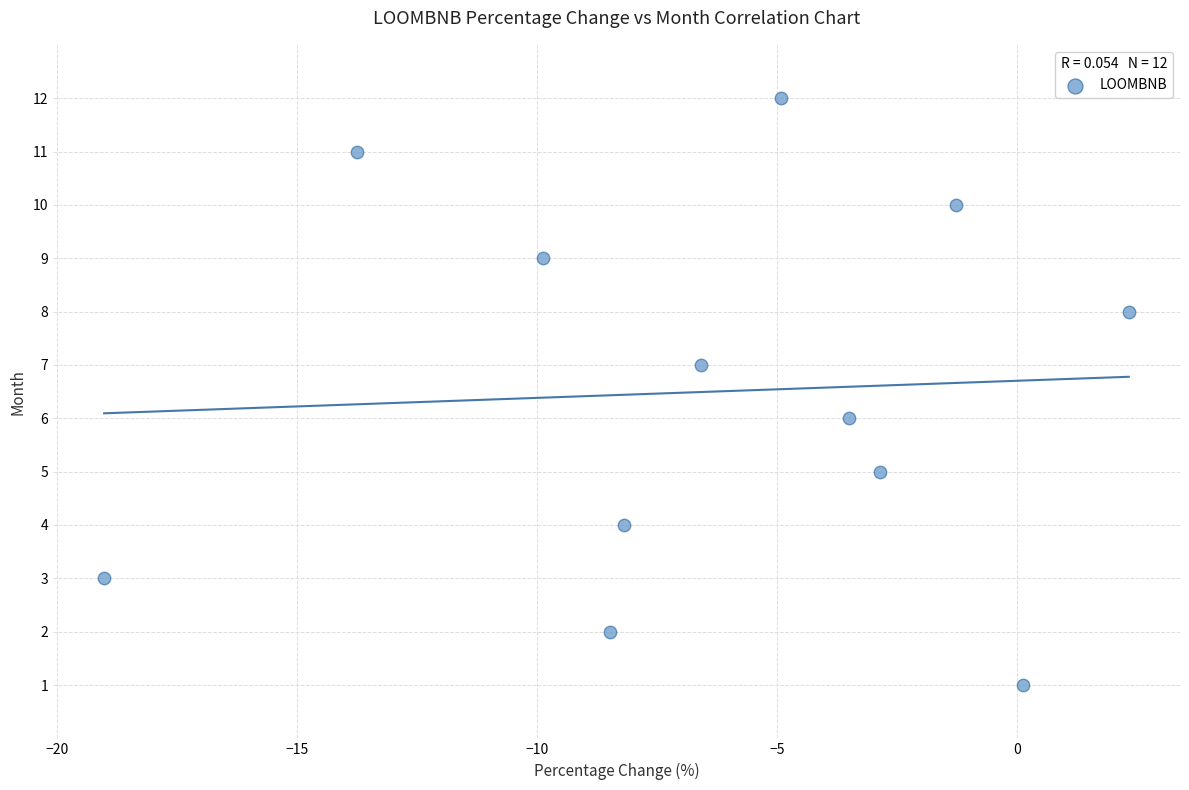

What is the range of Y values (max minus min)?

11